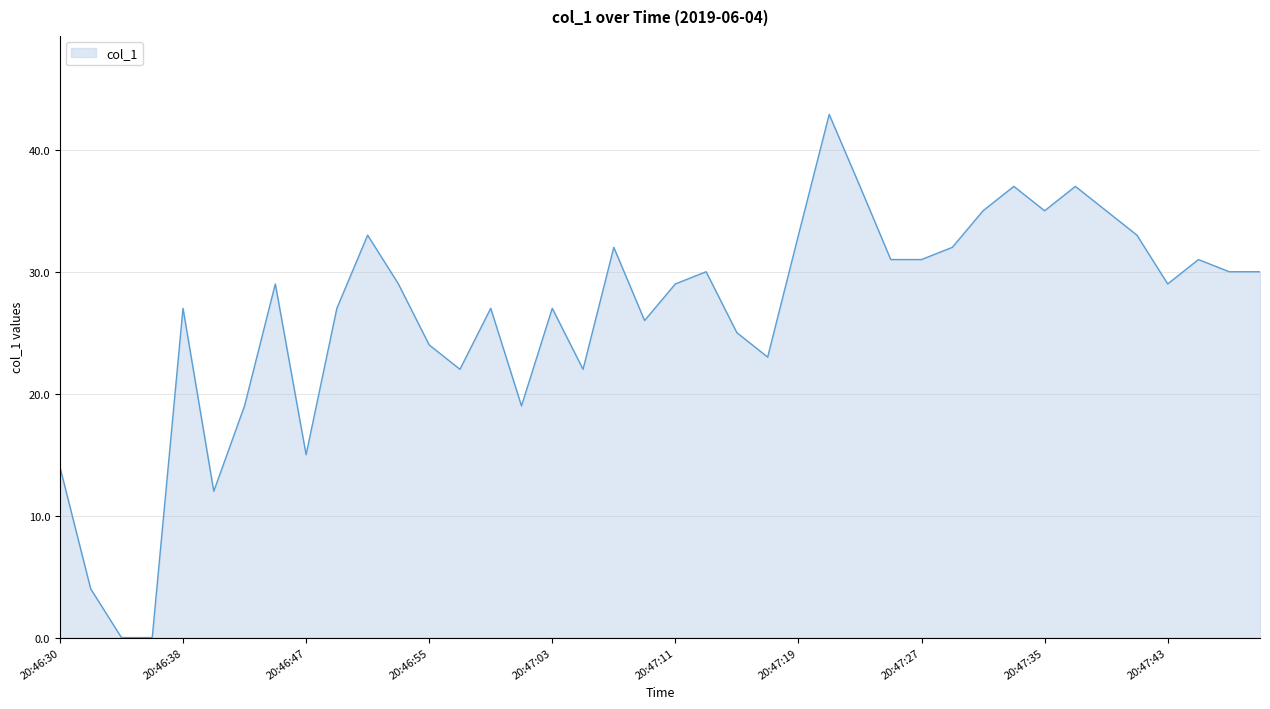

What is the difference between the maximum and minimum values?

42.9